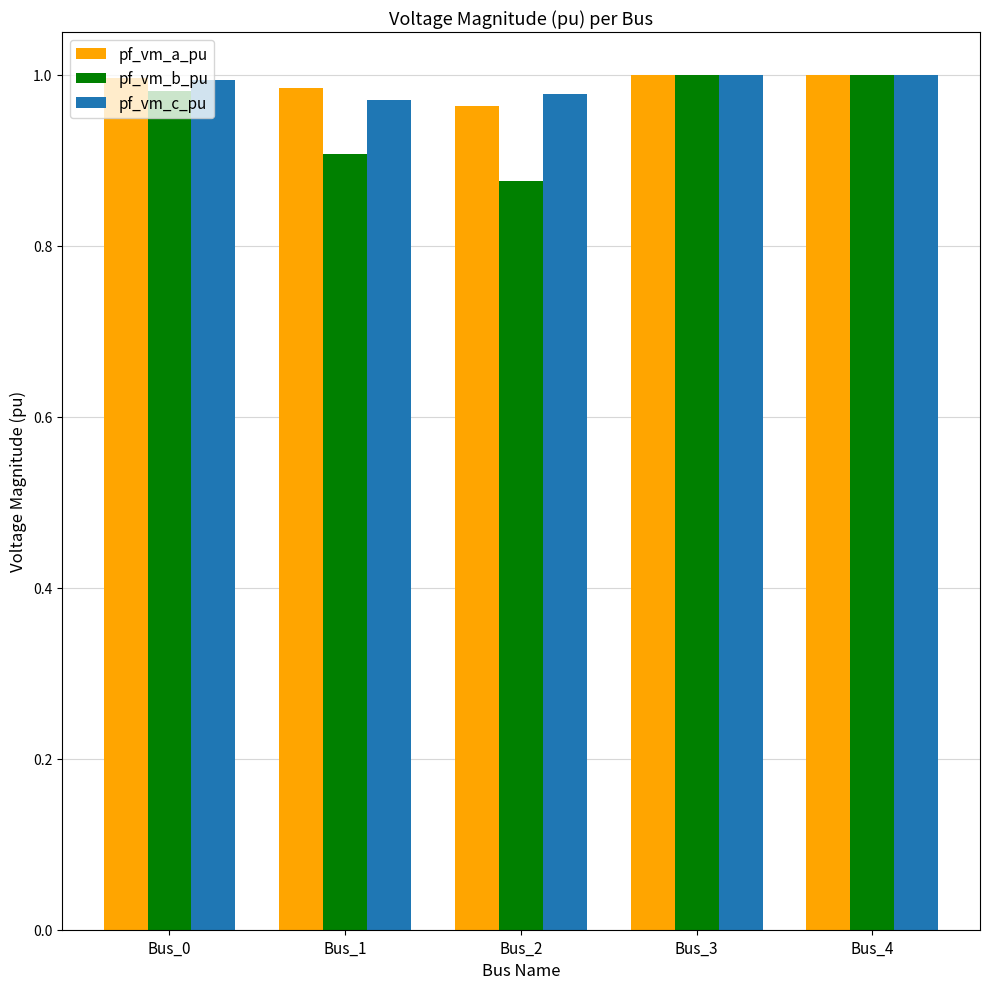

Which series has the widest spread of values?

pf_vm_b_pu